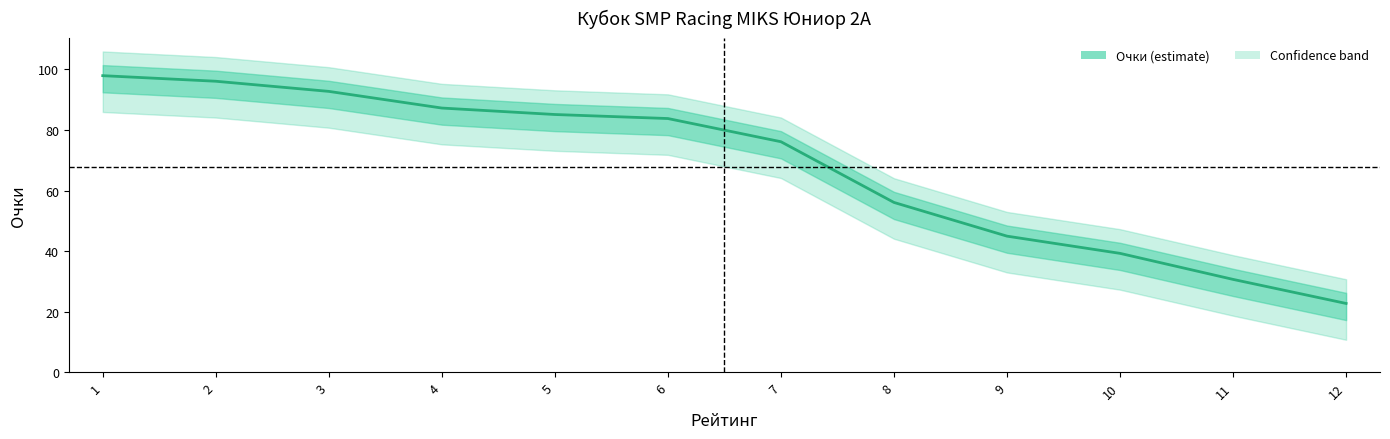

What is the sum of the values at 5 and 8?

141.2